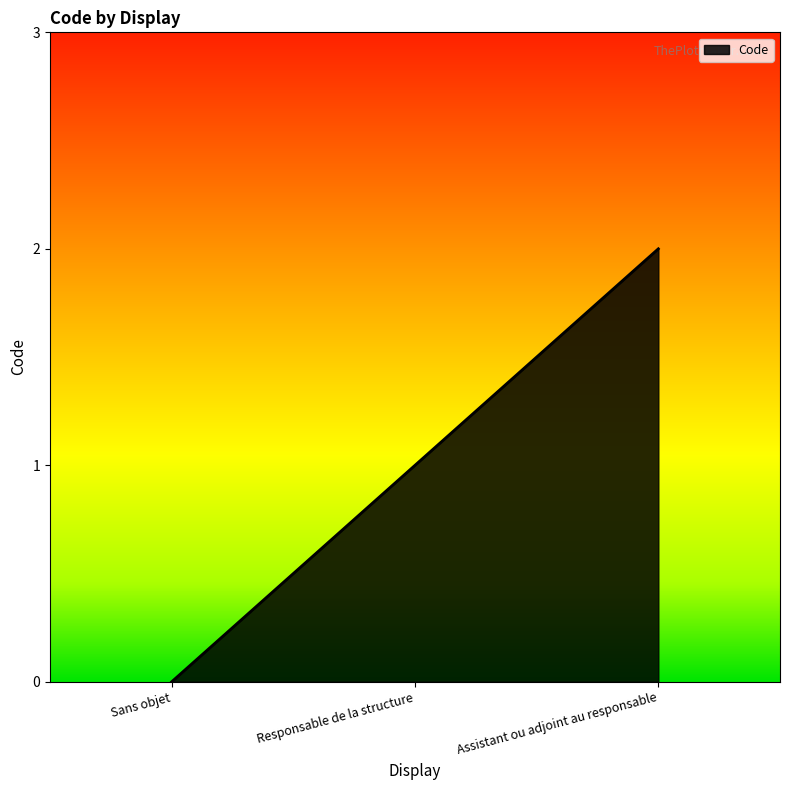

How many positive values are there?

2